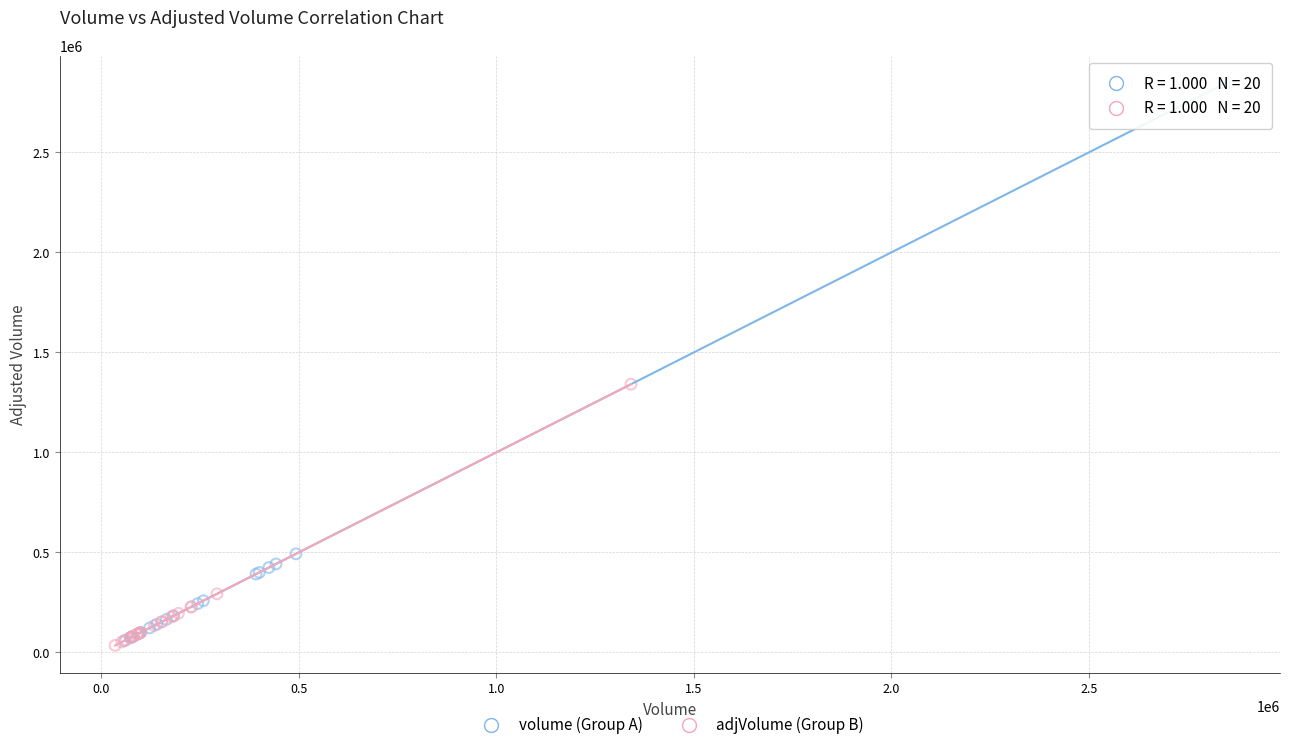

What are all the series names shown in the legend?

volume (Group A), adjVolume (Group B)